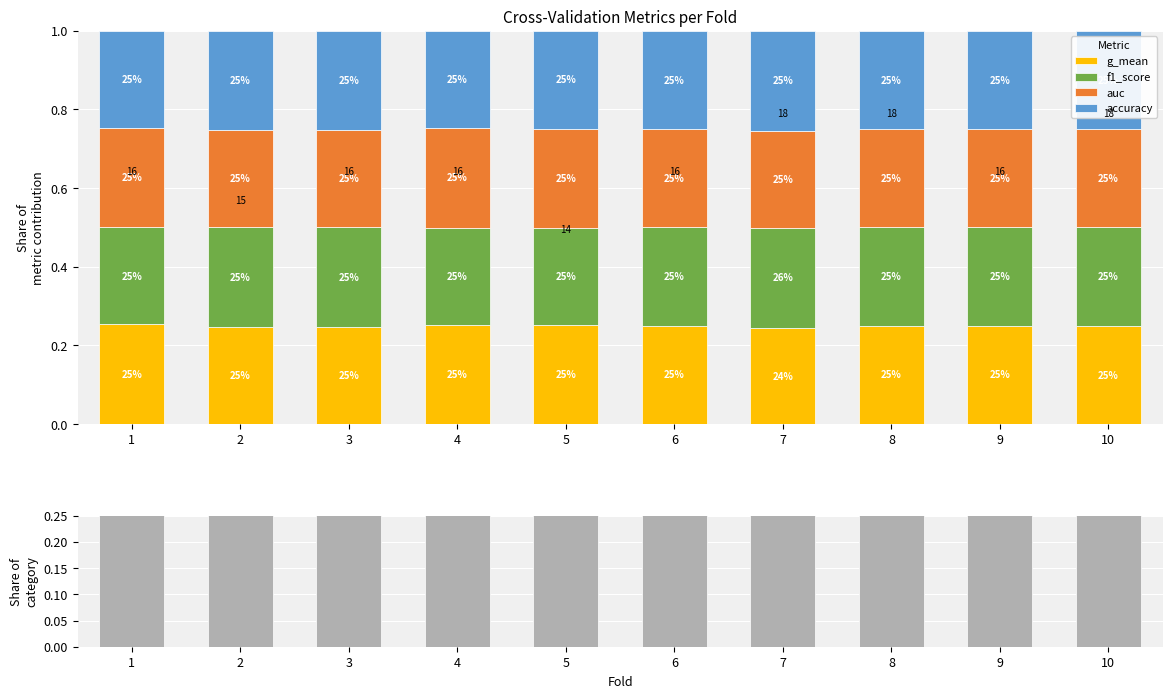

Between 7 and 9, which is larger?

9